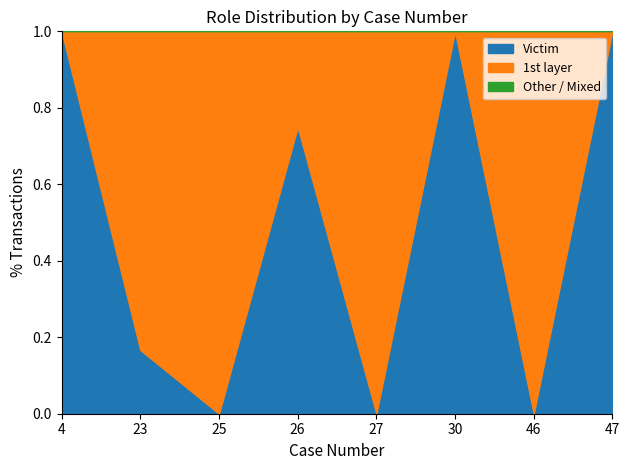

At 25, list the series in order from largest to smallest.

1st layer, Victim